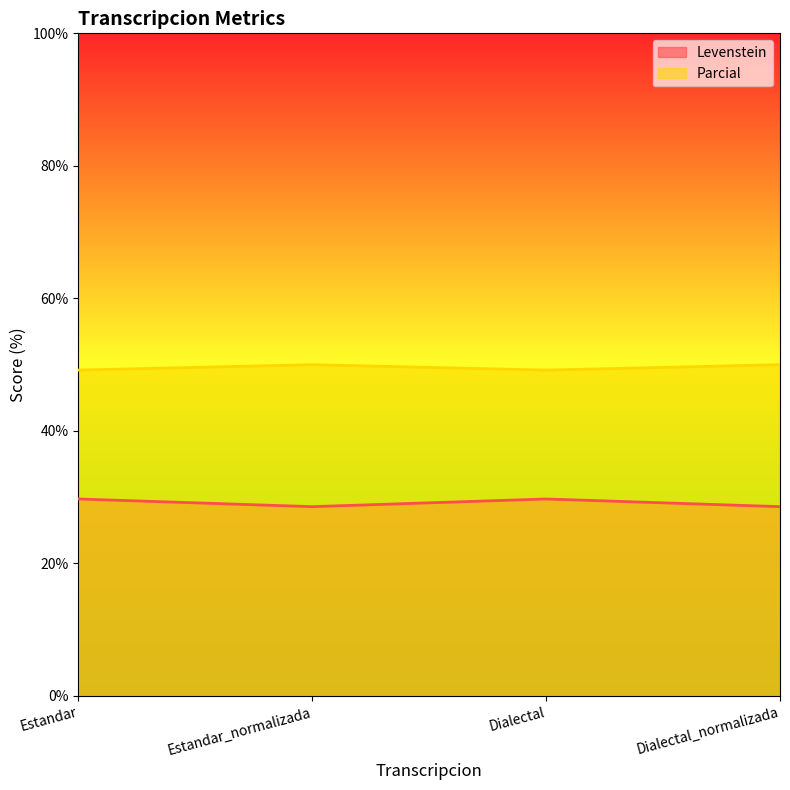

What is the difference between the maximum and minimum values in the Parcial series?

0.8